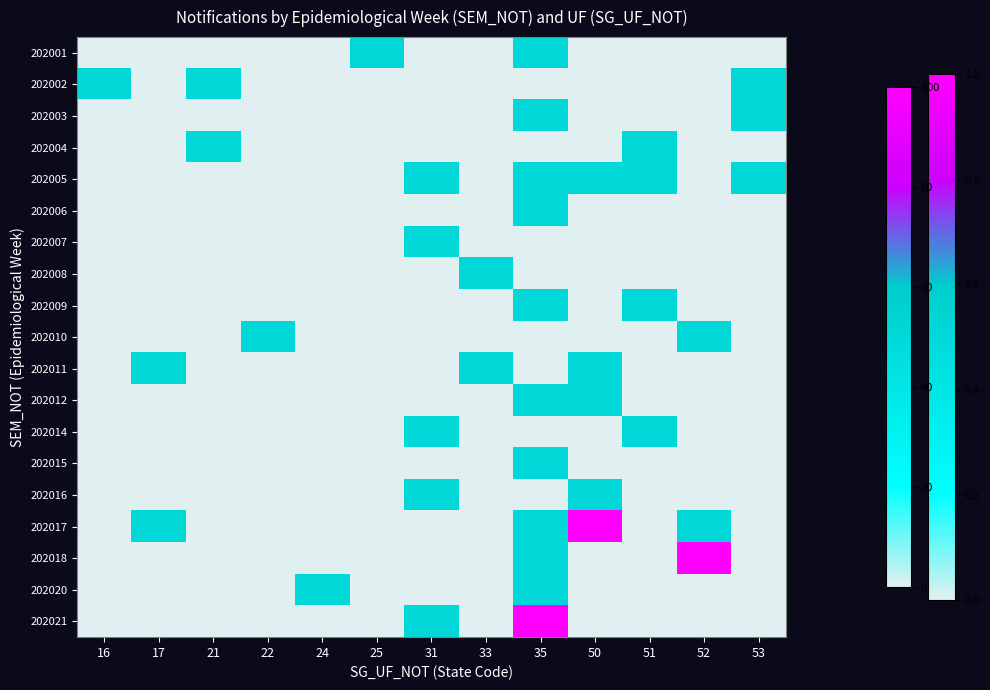

At how many categories does at least one series exceed 1?

3